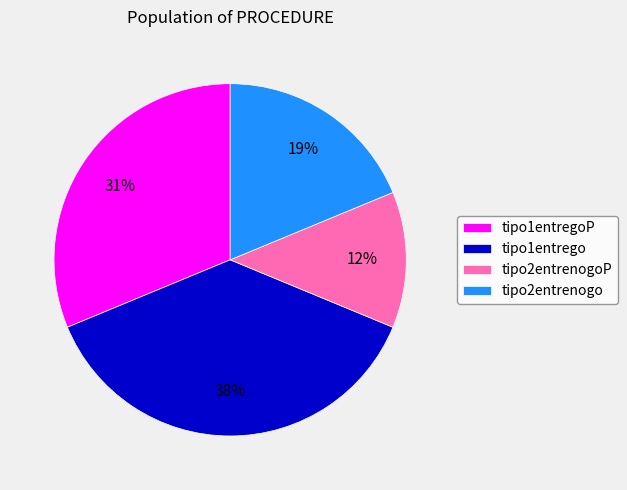

Does any single category account for the majority?

No